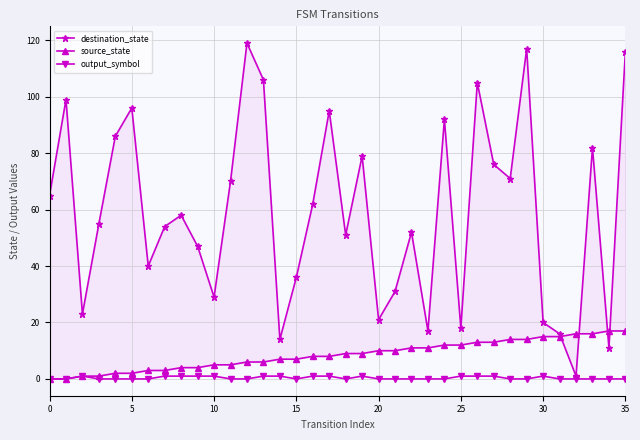

List the series in order of their peak value, highest first.

destination_state, source_state, output_symbol